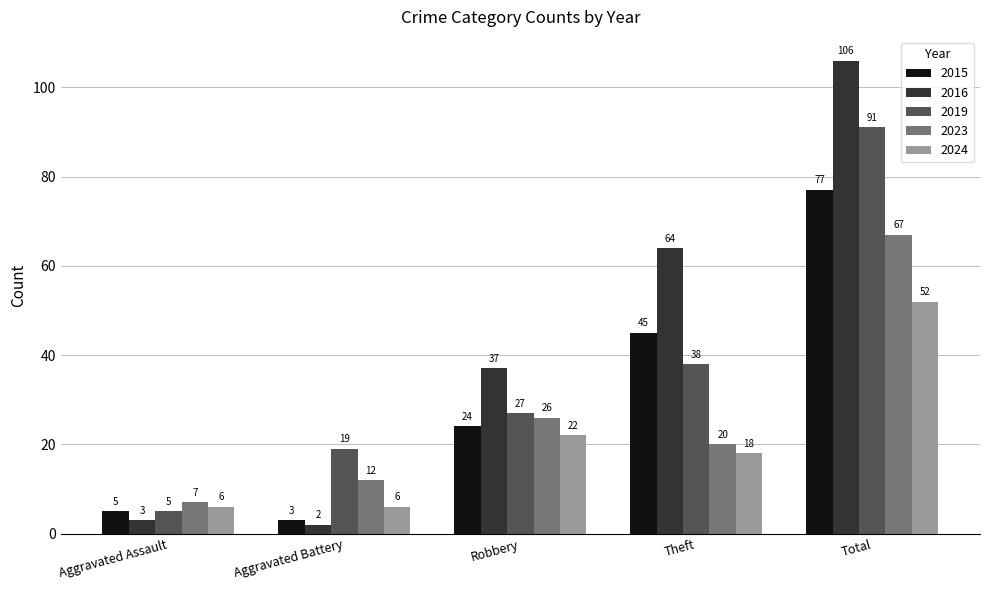

What is the sum of the 2023 values at Aggravated Battery and Theft?

32